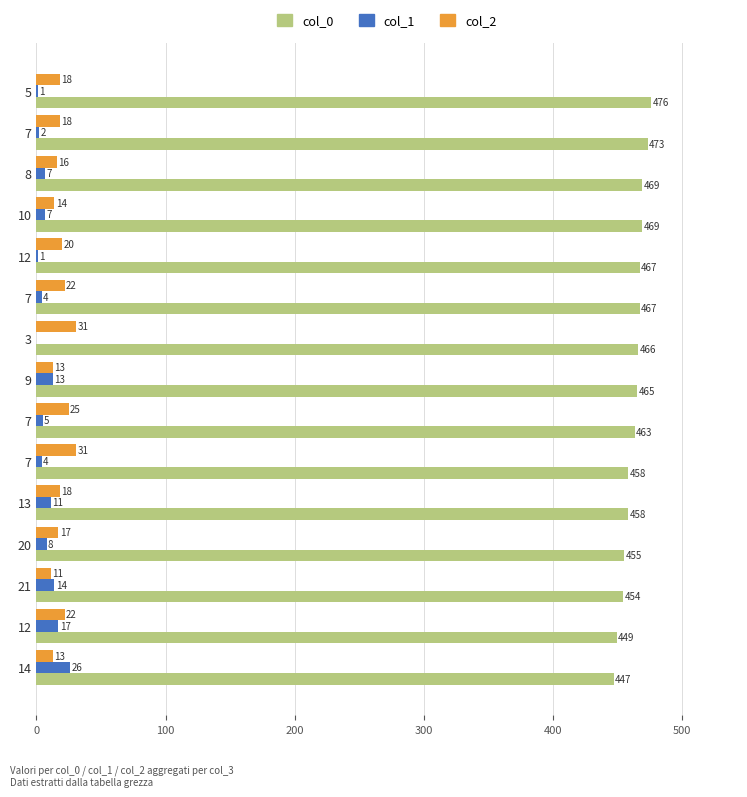

List the series in order of their peak value, highest first.

col_0, col_2, col_1